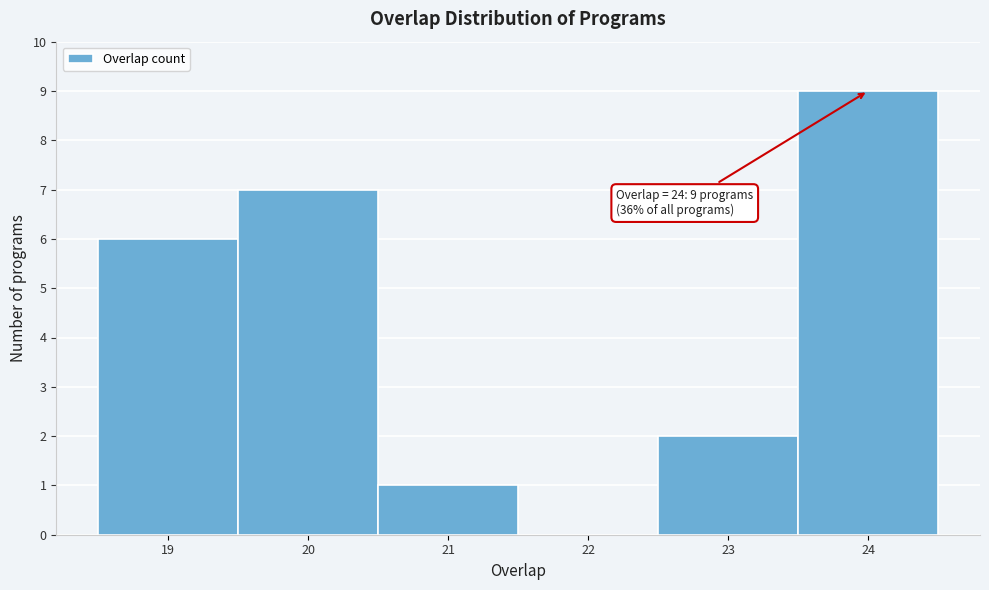

Over which range of the x-axis is the bar tallest?

23.5 to 24.5